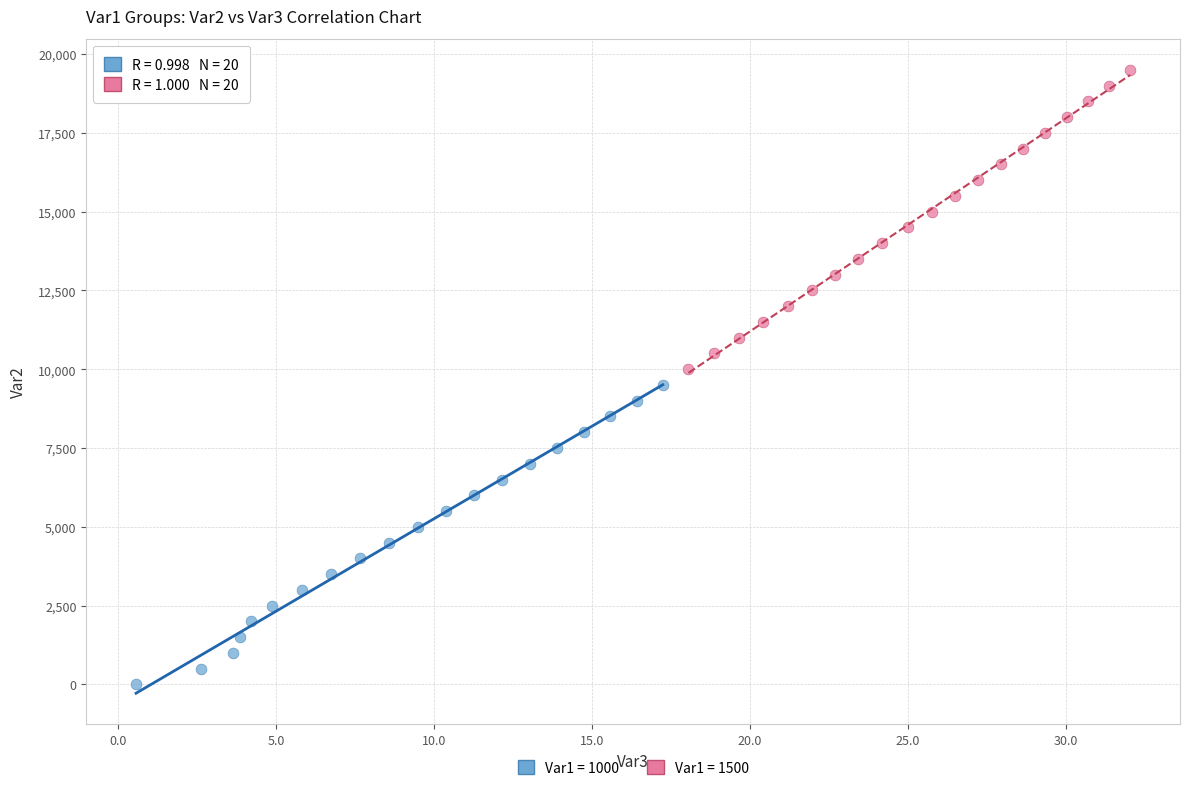

Which series reaches the maximum Y coordinate?

Var1 = 1500